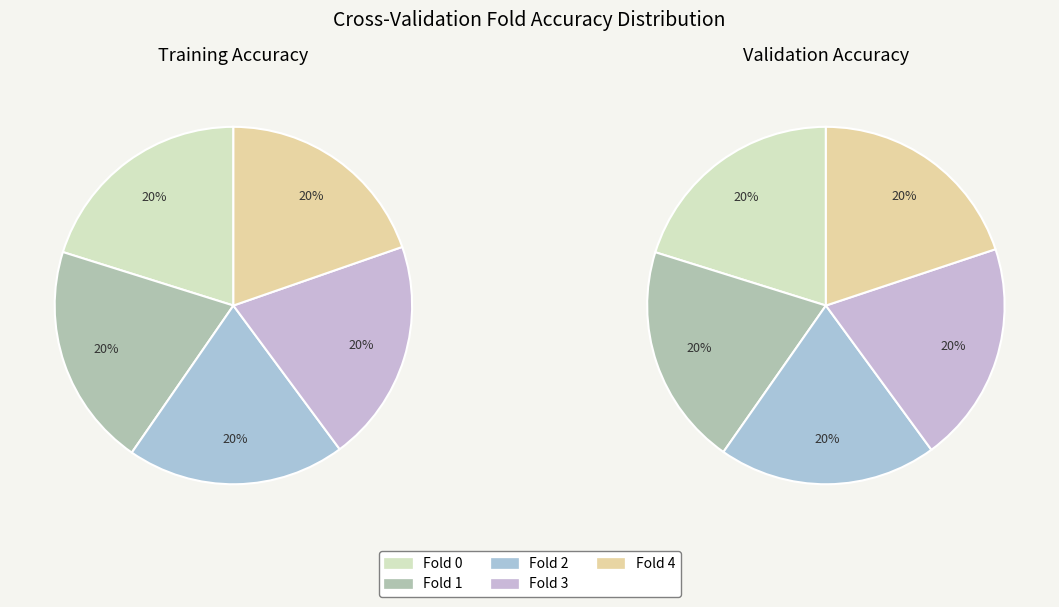

How many segments does this pie chart have?

5